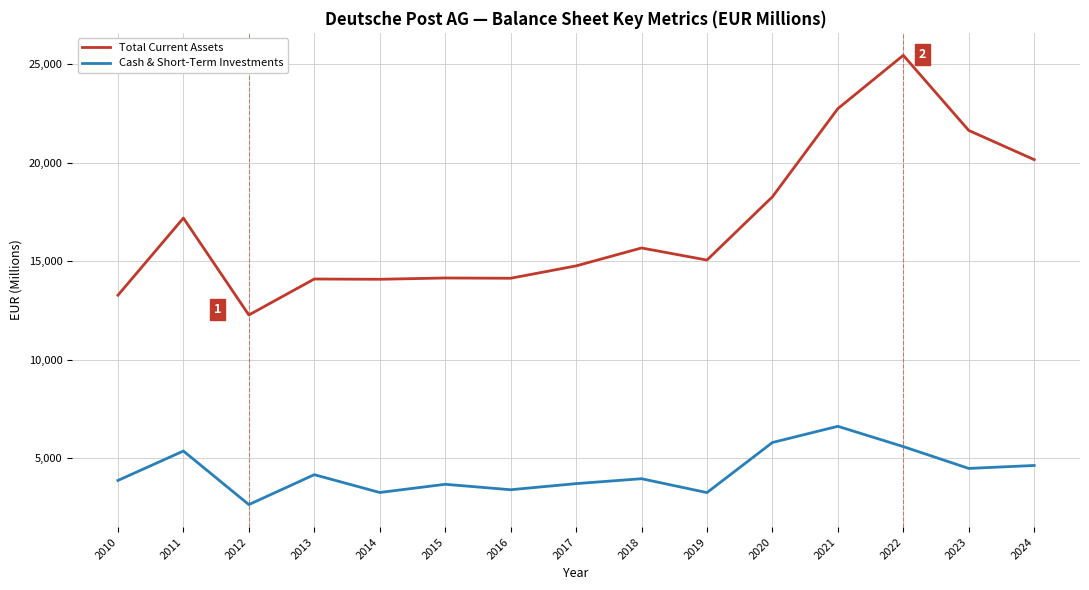

What is the difference between the Cash & Short-Term Investments values at 2015 and 2011?

1688